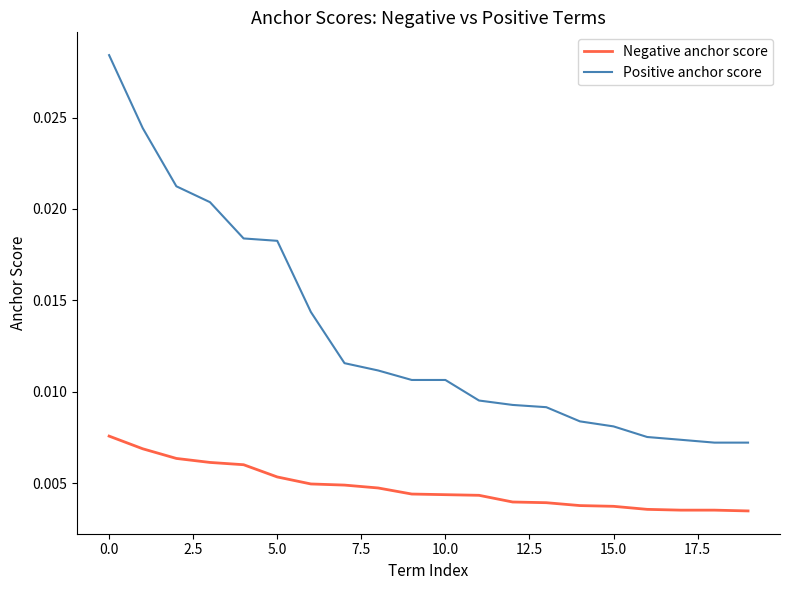

List the series in order of their overall mean, highest first.

Positive anchor score, Negative anchor score